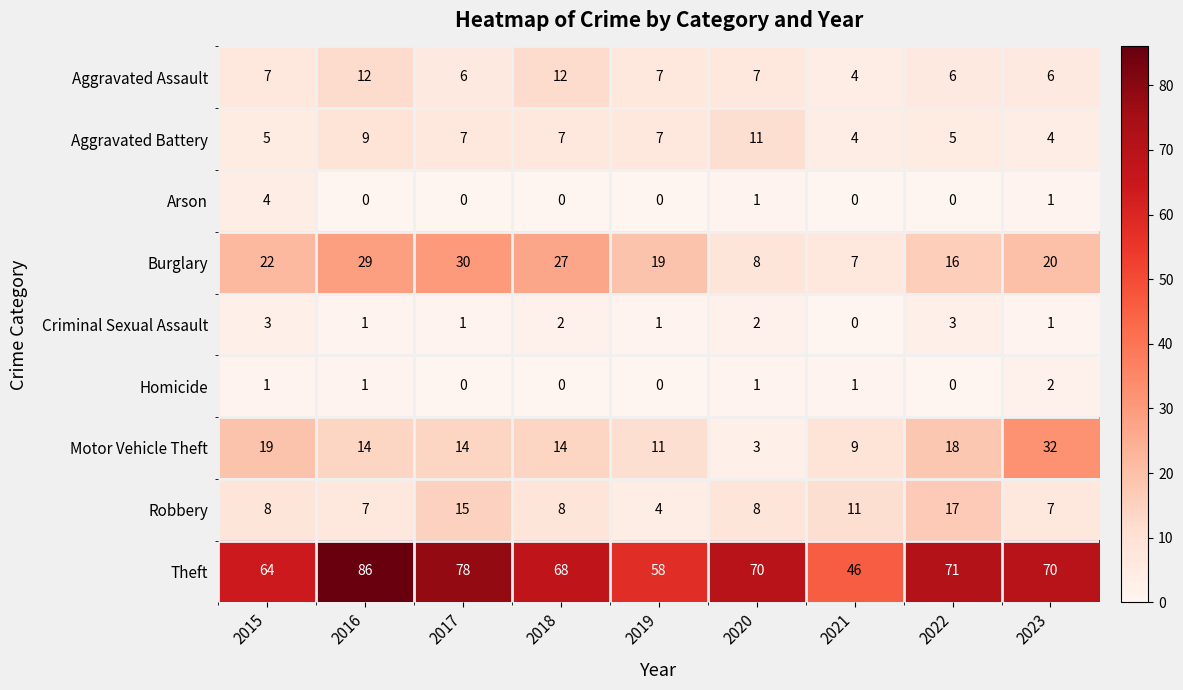

At how many categories does at least one series exceed 66?

6